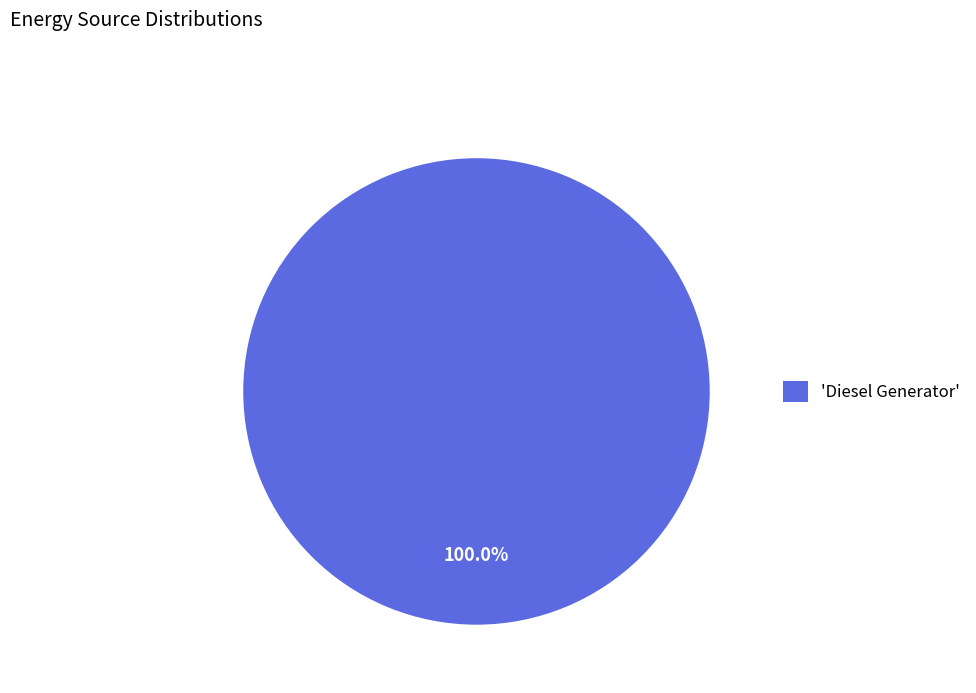

Does any single category account for the majority?

Yes